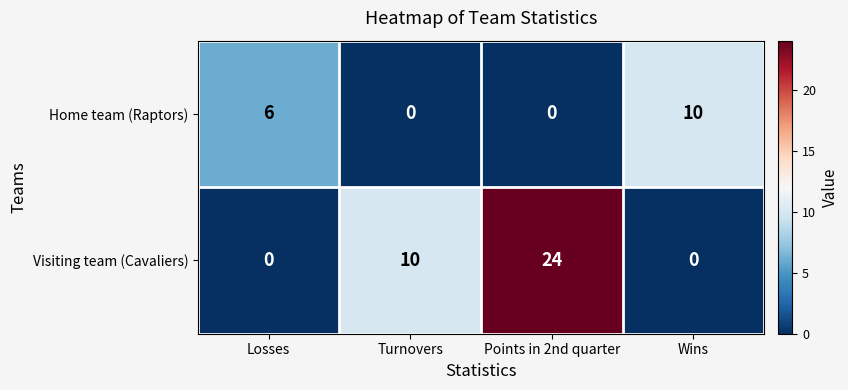

Which series changed the most between Points in 2nd quarter and Wins?

Visiting team (Cavaliers)